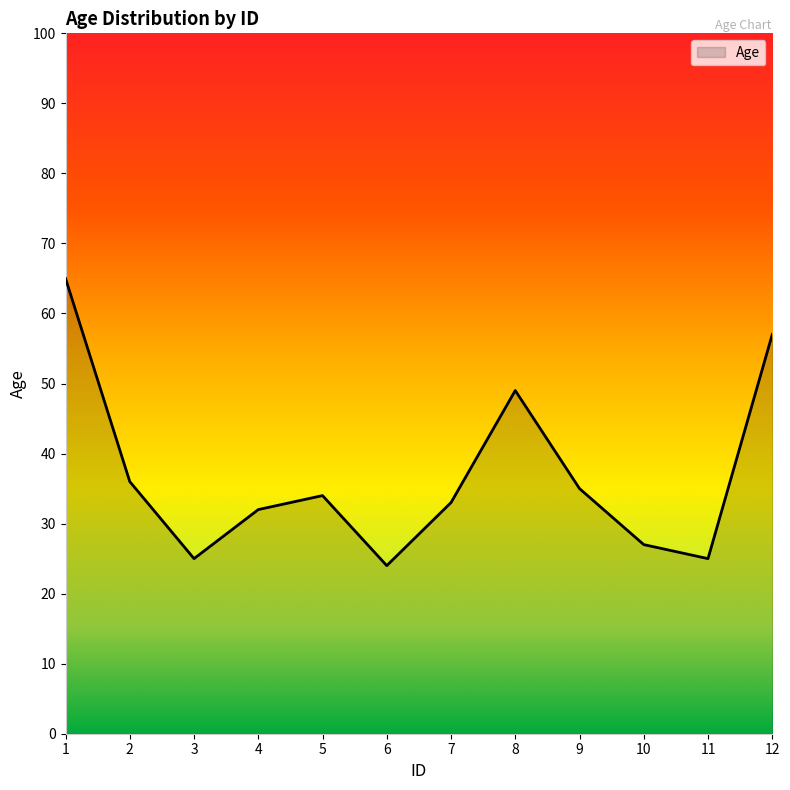

True or false: the data shows 12 at 7.

False